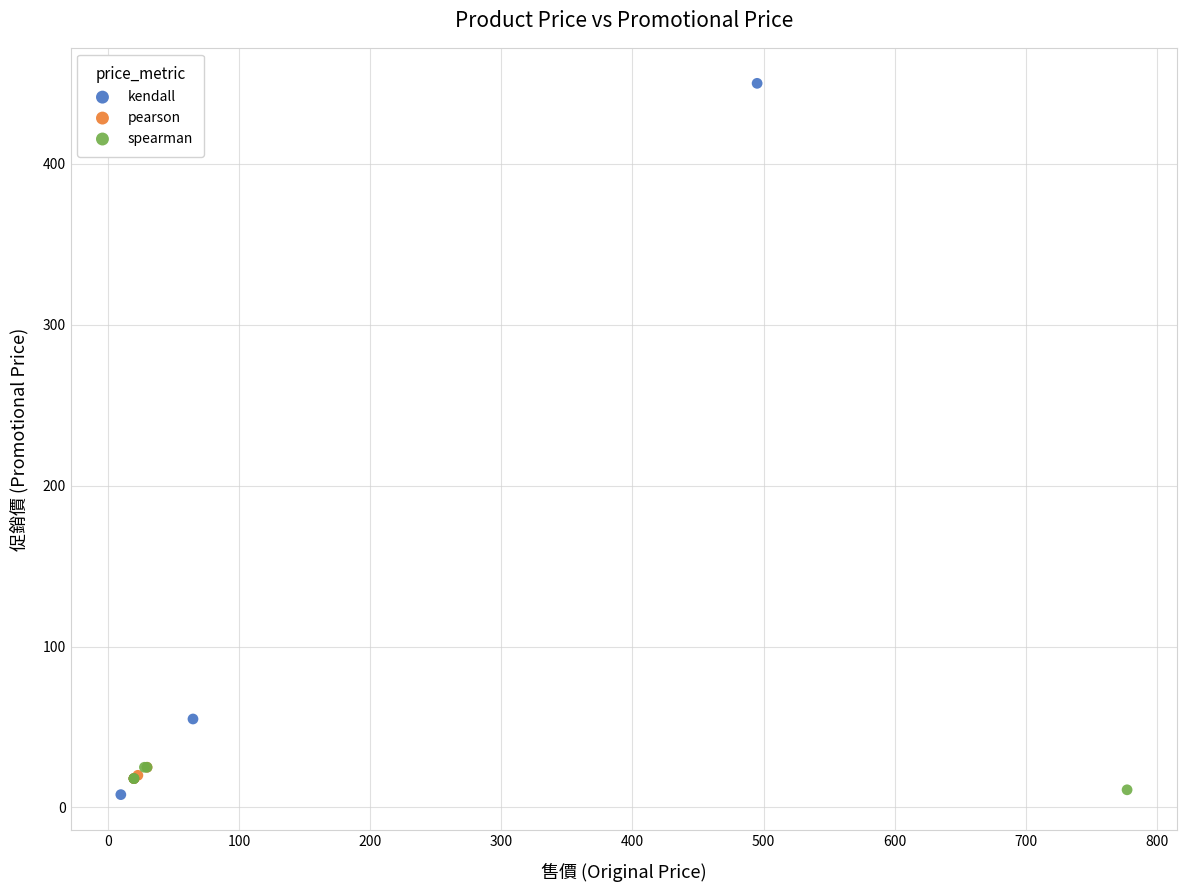

What are all the series names shown in the legend?

kendall, pearson, spearman